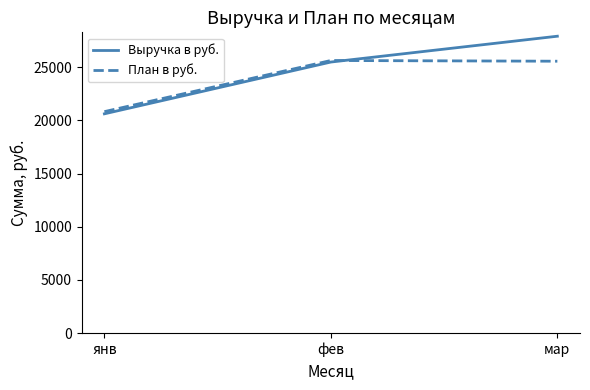

What is the difference between the maximum and second lowest values in the План в руб. series?

67